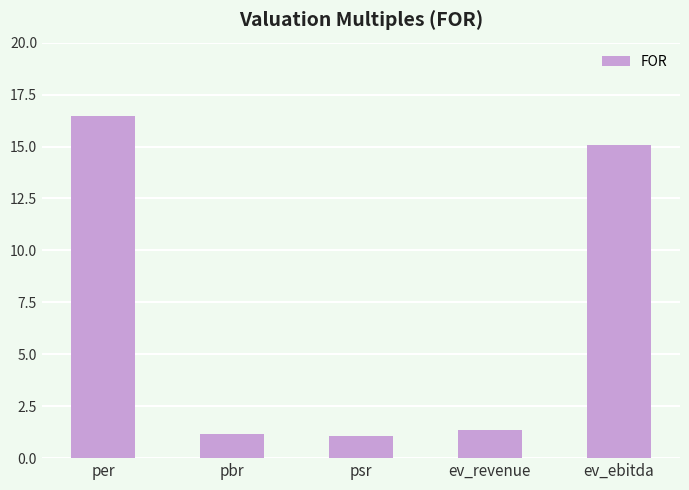

At which label is the value closest to 8?

ev_revenue